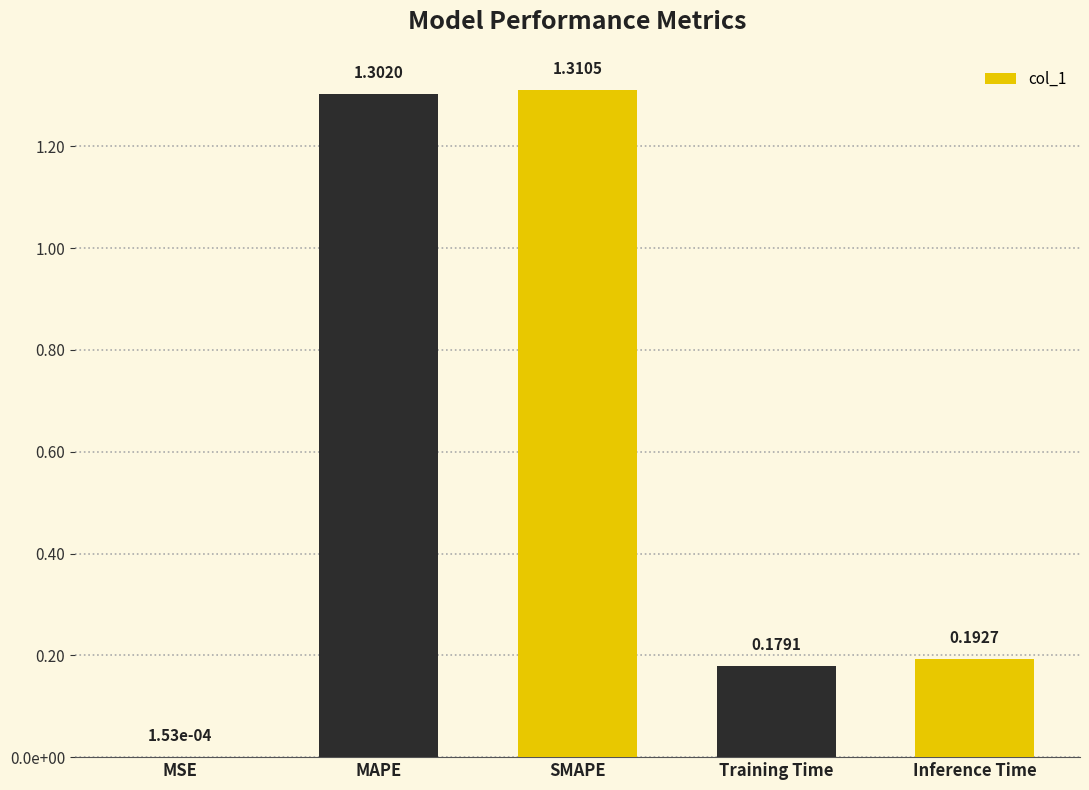

Rank the categories by value from lowest to highest.

MSE, Training Time, Inference Time, MAPE, SMAPE